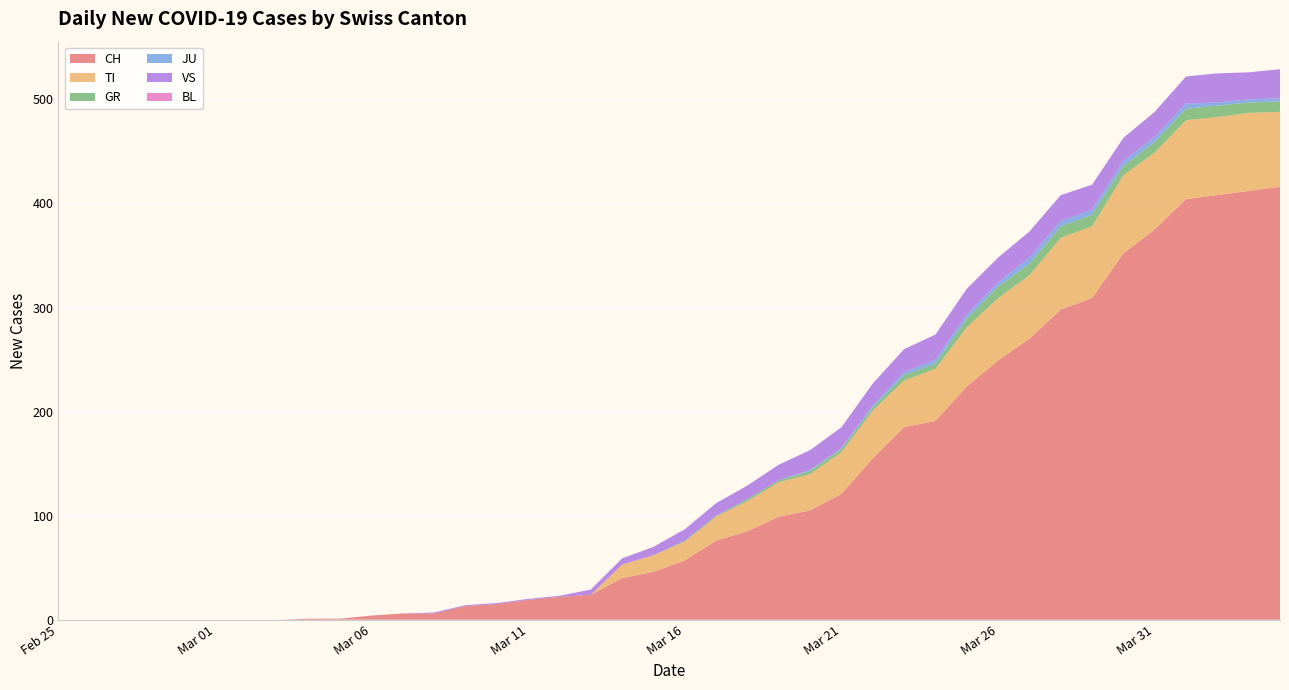

Reading right to left, what are all the values shown in this chart?

CH: 416	412	408	404	375	352	309	298	270	249	224	191	185	155	121	105	99	85	76	57	46	40	24	22	19	15	13	6	6	4	1	1	0	0	0	0	0	0	0	0
TI: 72	75	75	76	74	75	69	69	61	60	57	50	45	46	40	35	33	29	23	18	16	13	0	0	0	0	0	0	0	0	0	0	0	0	0	0	0	0	0	0
GR: 10	10	11	11	10	9	11	11	11	11	8	5	5	3	3	3	2	2	1	1	0	0	0	0	0	0	0	0	0	0	0	0	0	0	0	0	0	0	0	0
JU: 3	3	3	5	5	5	5	5	6	4	4	4	3	2	1	1	0	0	0	0	0	0	0	0	0	0	0	0	0	0	0	0	0	0	0	0	0	0	0	0
VS: 28	26	28	26	24	22	24	25	25	24	25	24	22	21	20	19	15	13	12	11	8	6	5	1	1	1	1	1	0	0	0	0	0	0	0	0	0	0	0	0
BL: 0	0	0	0	0	0	0	0	0	0	0	0	0	0	0	0	0	0	0	0	0	0	0	0	0	0	0	0	0	0	0	0	0	0	0	0	0	0	0	0